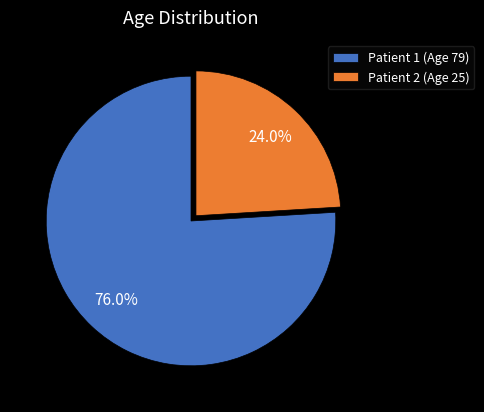

To the nearest percent, what percentage of the pie is Patient 2 (Age 25)?

24%